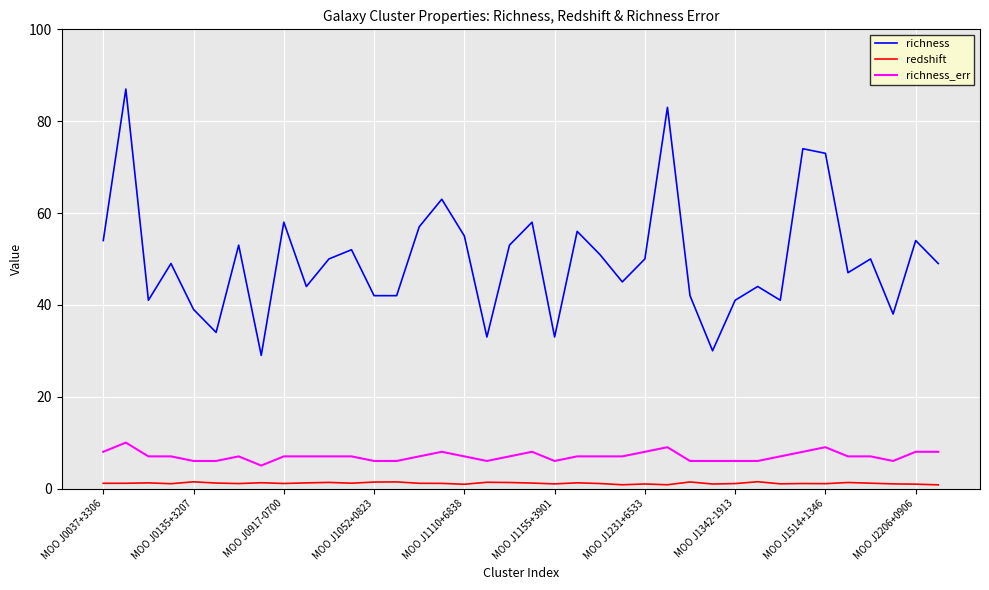

Which series has the largest total across all categories?

richness